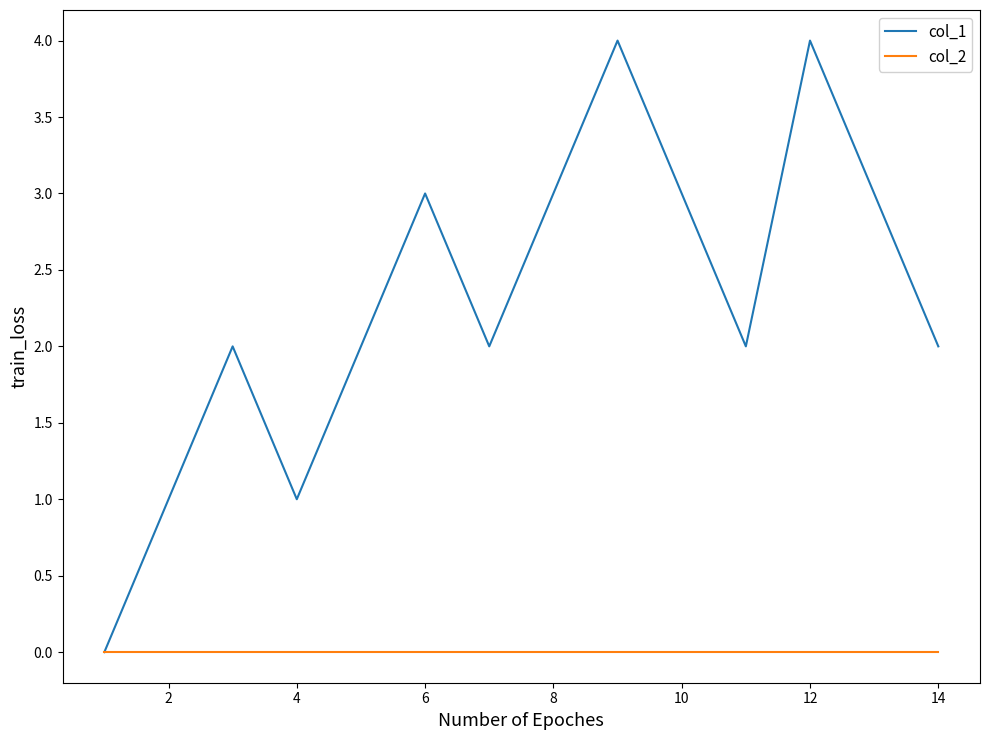

Rank the series by their average value, from lowest to highest.

col_2, col_1